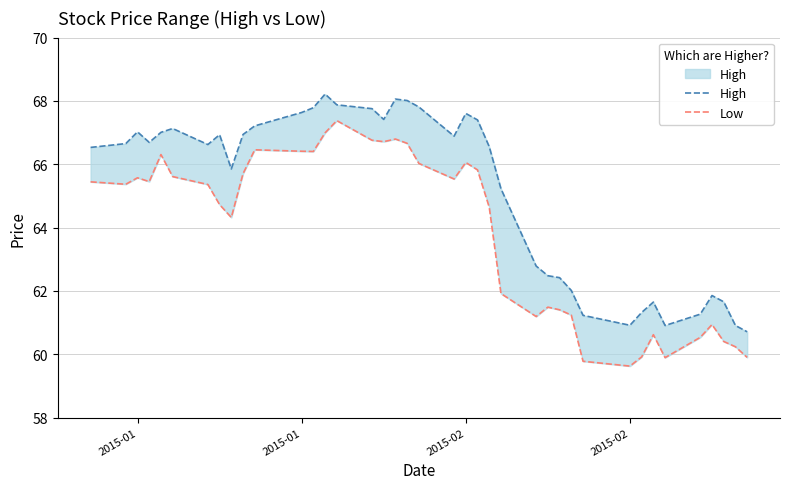

What is the maximum value for Low?

67.4